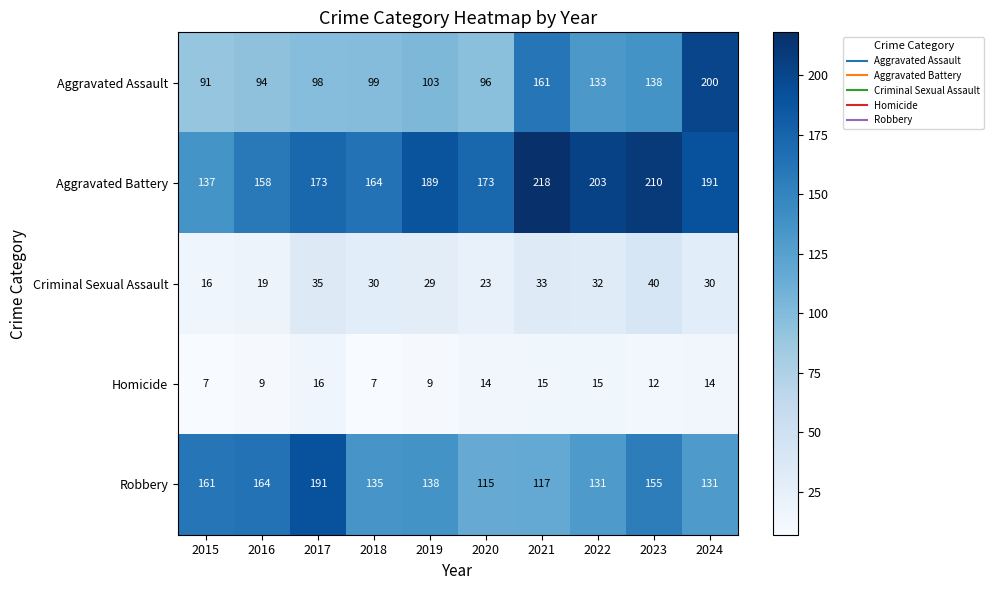

What is the approximate value of Aggravated Battery at 2024, to the nearest 10?

190